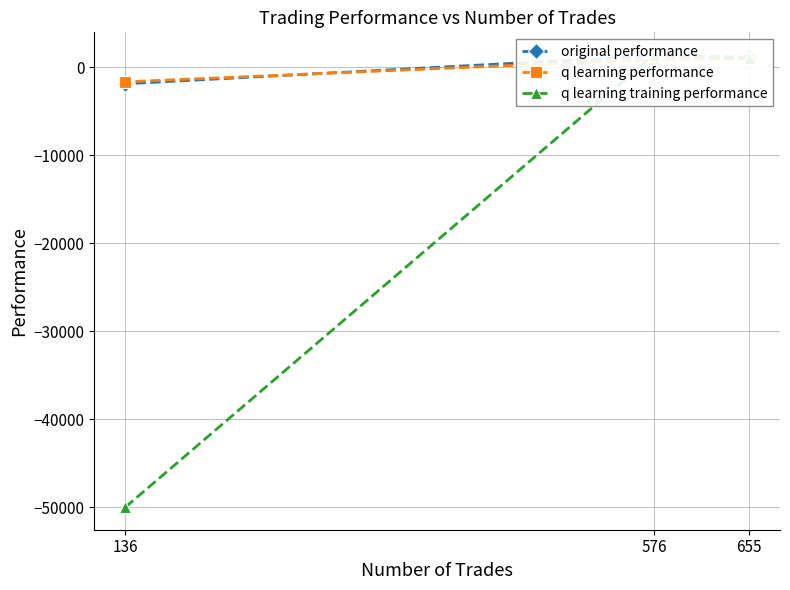

List the series in order of their peak value, highest first.

q learning training performance, original performance, q learning performance